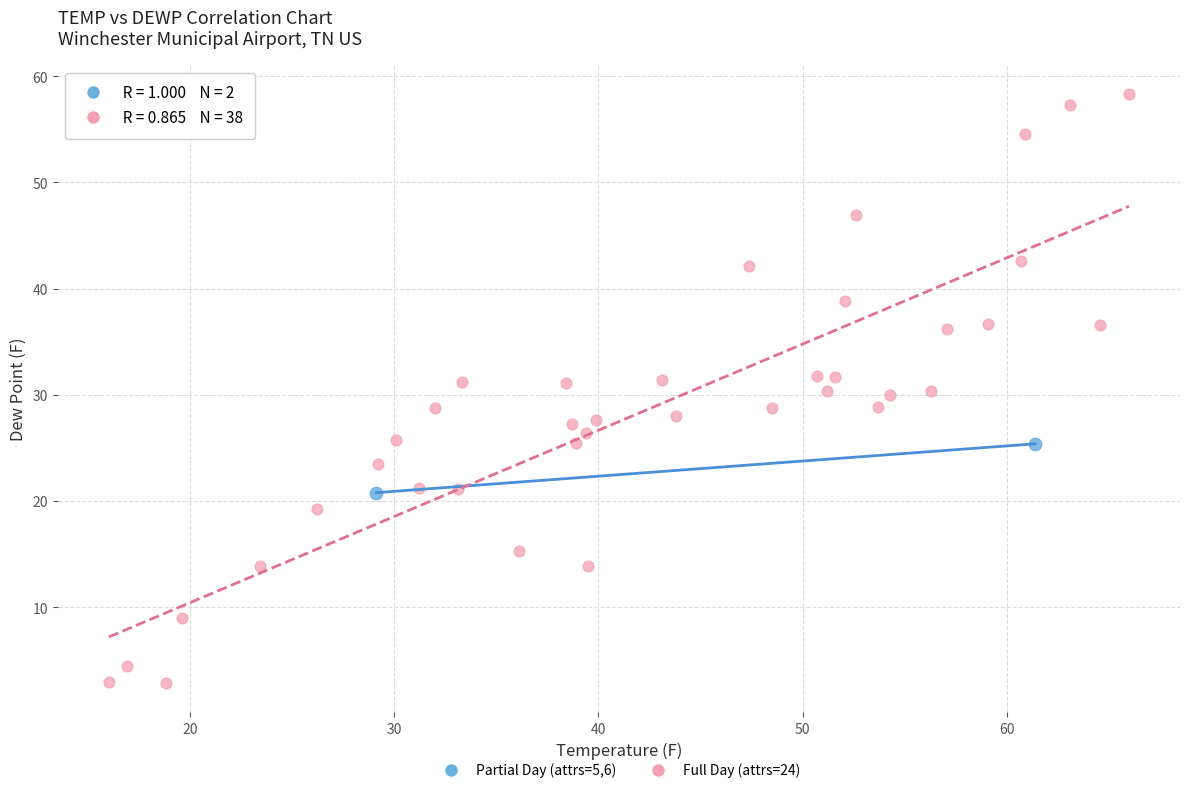

What are all the series names shown in the legend?

Partial Day (attrs=5,6), Full Day (attrs=24)